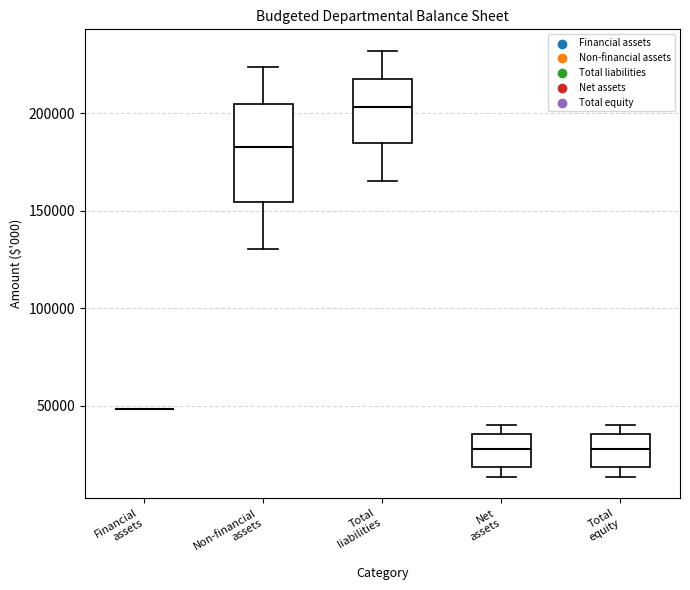

Reading left to right, transcribe this box plot: for each box, give where its median line is, the range the box spans, and where its two whiskers end, as read against the y-axis. The values are not printed on the chart, so give them approximately, as read against the axis.

Financial assets: box collapsed to a line at 50000, whiskers 50000 to 50000
Non-financial assets: median 180000, box 155000 to 205000, whiskers 130000 to 225000
Total liabilities: median 205000, box 185000 to 220000, whiskers 165000 to 230000
Net assets: median 25000, box 20000 to 35000, whiskers 15000 to 40000
Total equity: median 25000, box 20000 to 35000, whiskers 15000 to 40000